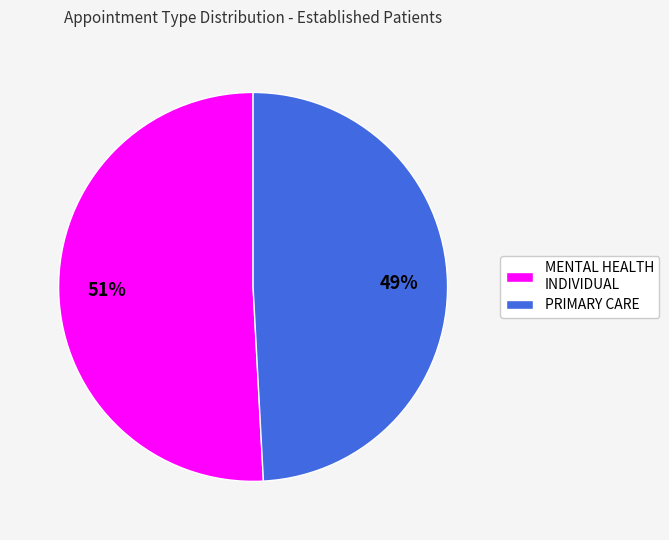

To the nearest percent, what percentage of the pie is MENTAL HEALTH INDIVIDUAL?

51%